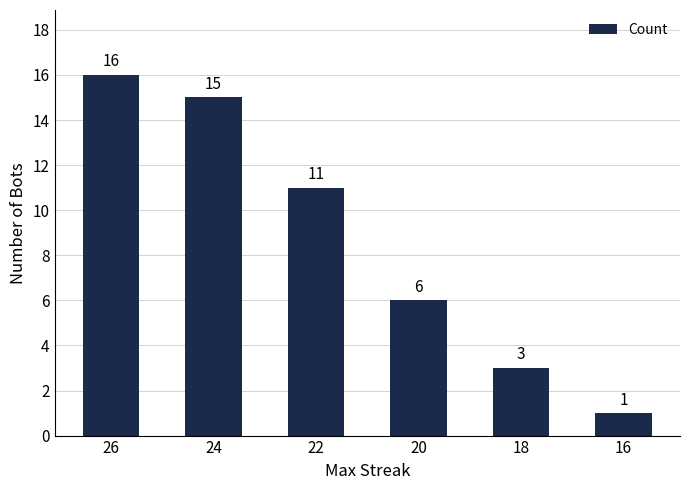

Reading left to right, list all the values displayed in this chart.

16	15	11	6	3	1